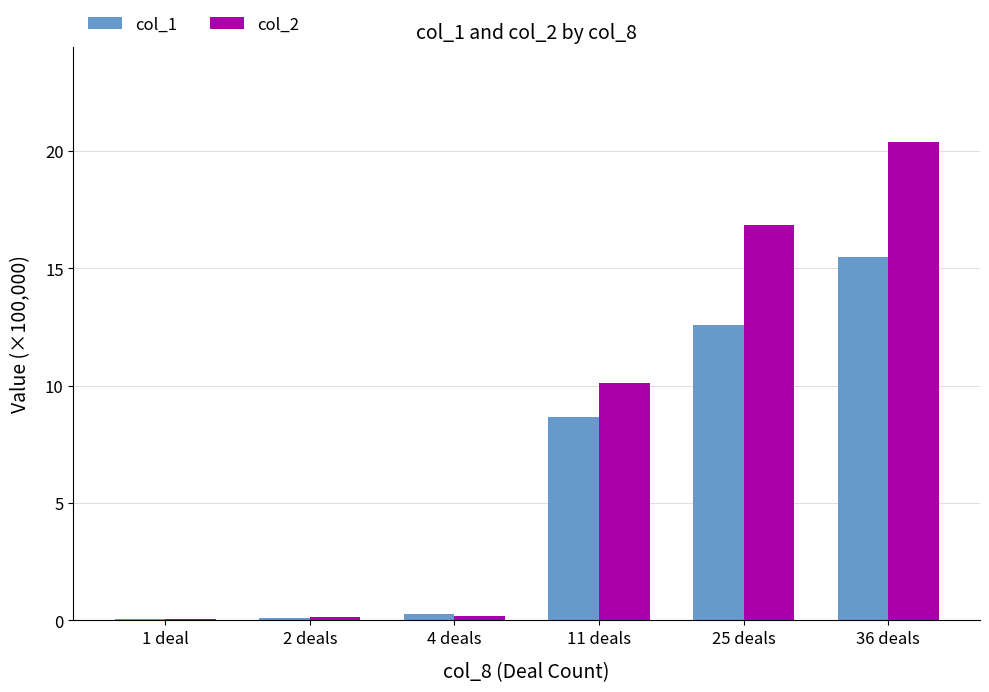

How many categories are shown in the chart?

6